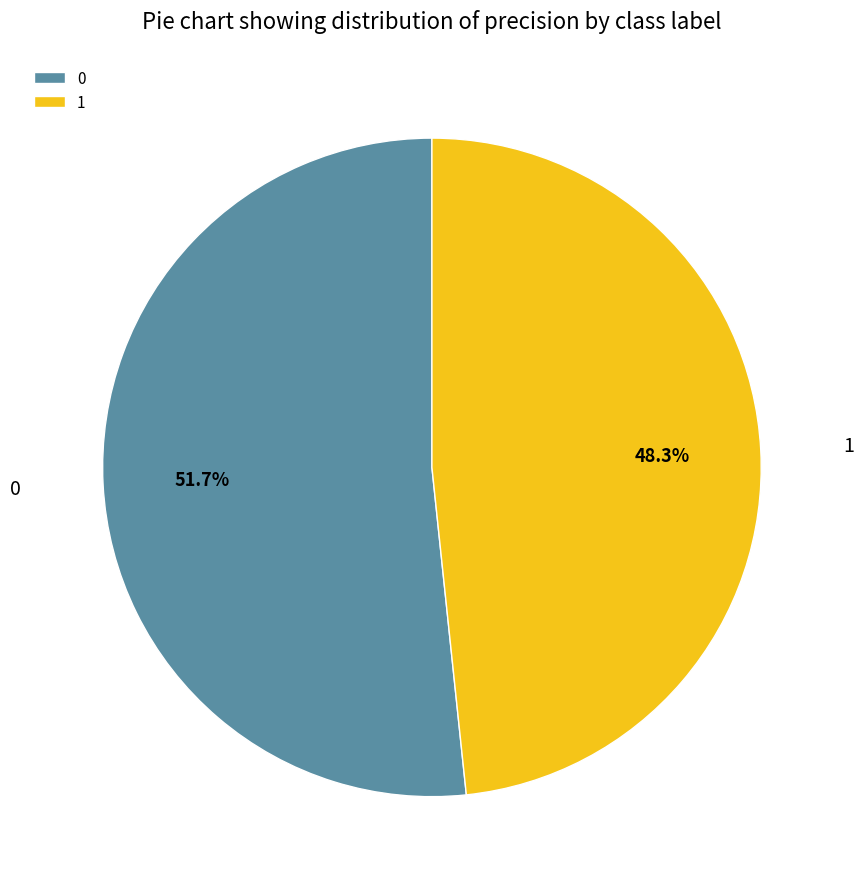

Is it true that 0 is 52% of the pie?

True